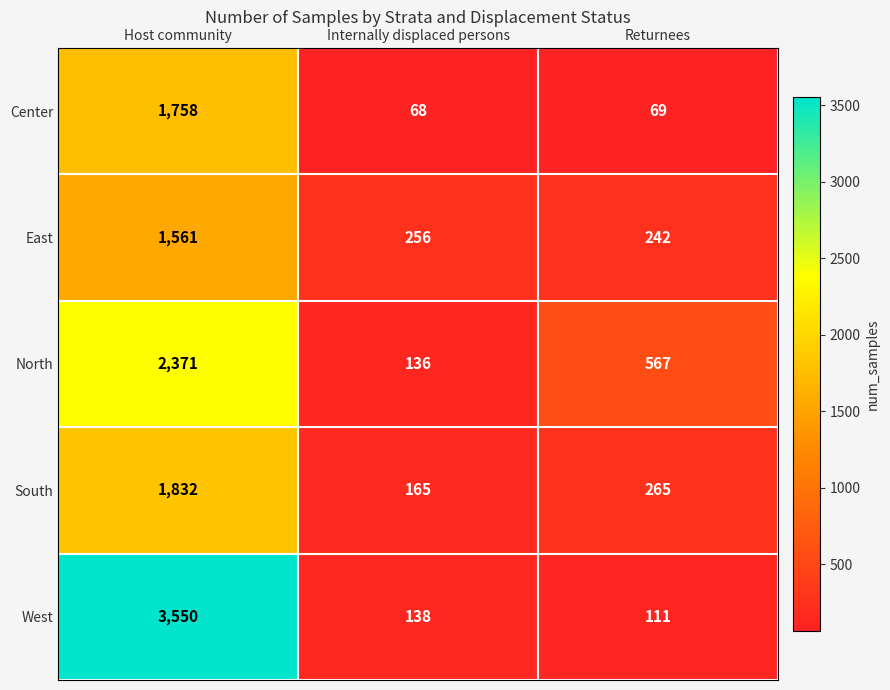

Which series has the widest spread of values?

West